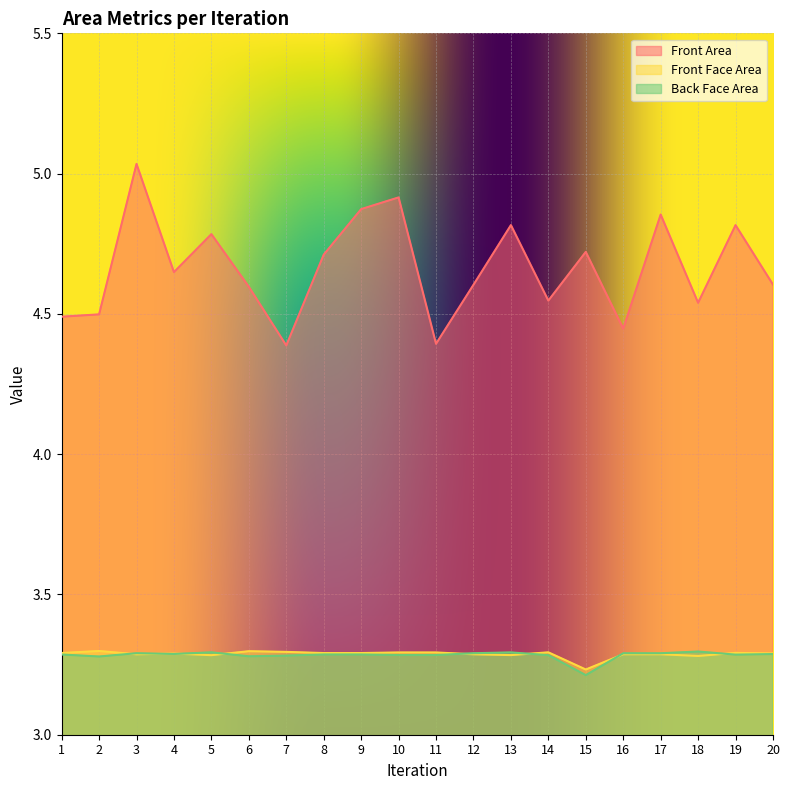

True or false: Back Face Area and Front Area cross at least once.

False